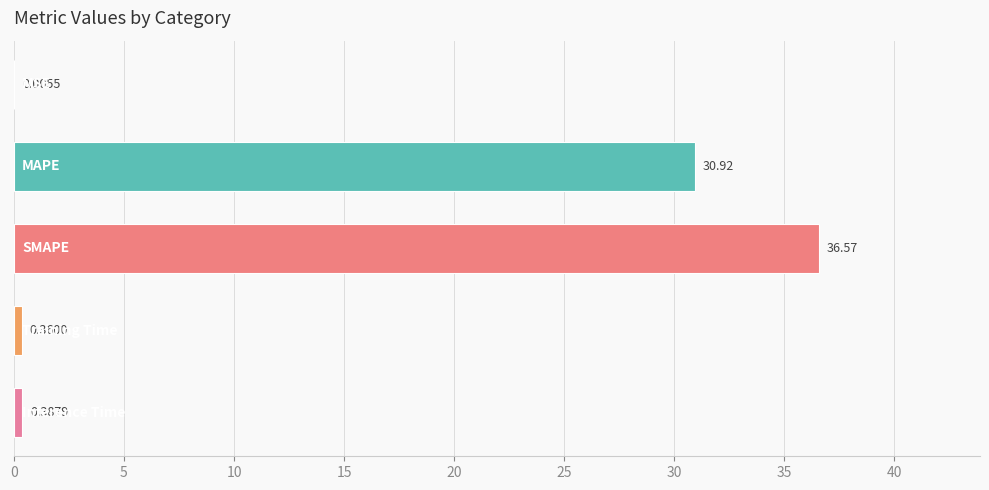

What is the sum of all values?

68.2